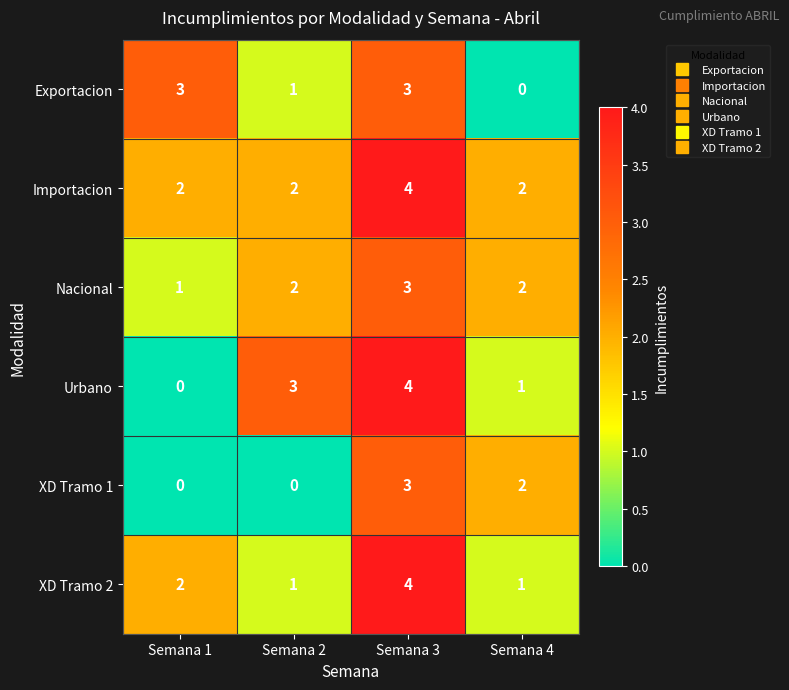

The value of XD Tramo 2 at Semana 3 is 1. True or false?

False